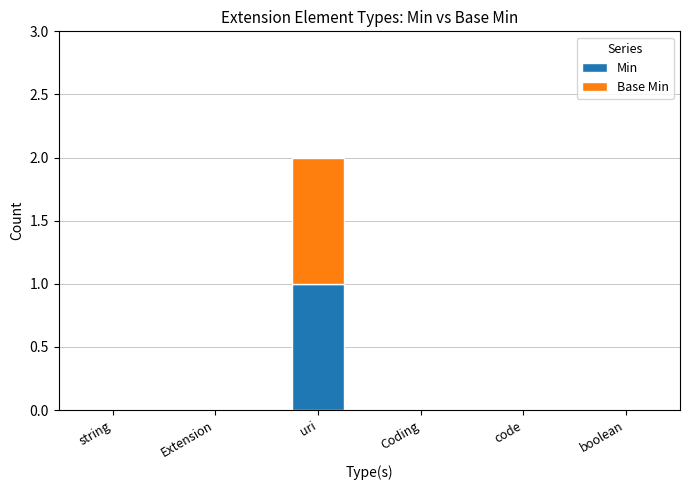

Count the number of categories in the chart.

6